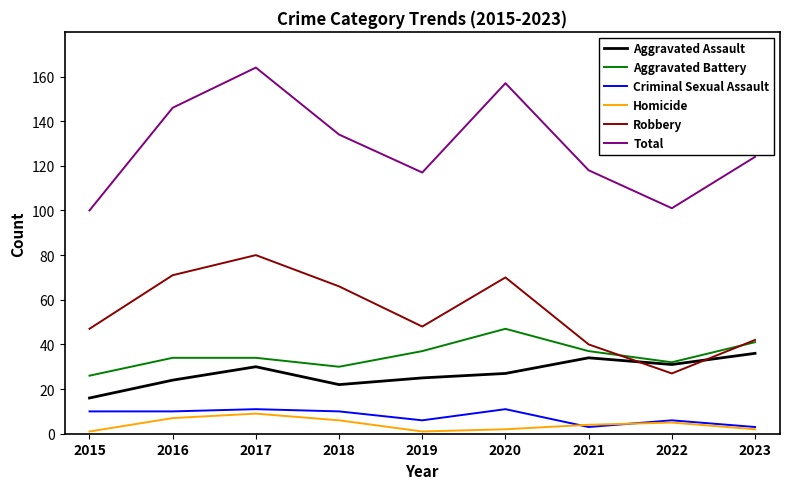

True or false: Robbery and Homicide intersect in this chart.

False